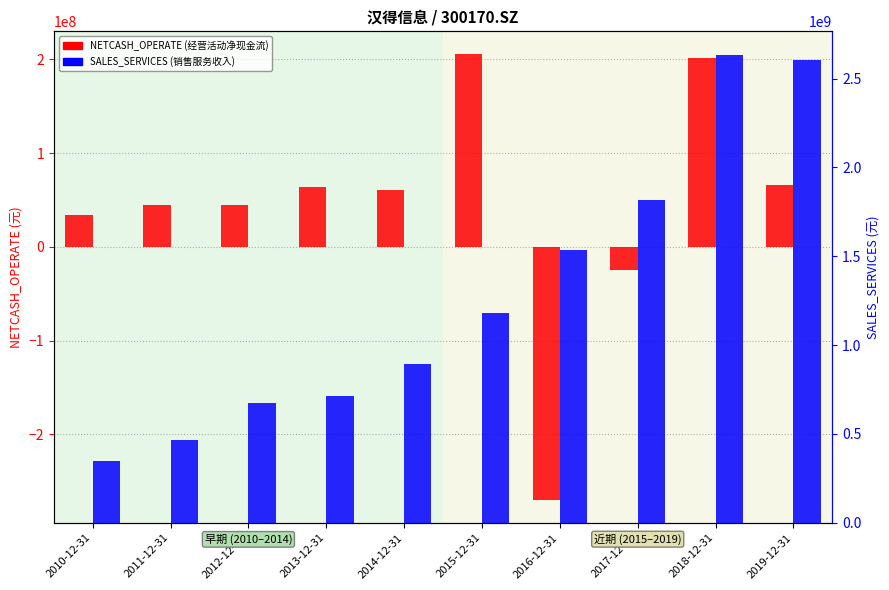

What is the sum of all SALES_SERVICES values?

12870922890.2